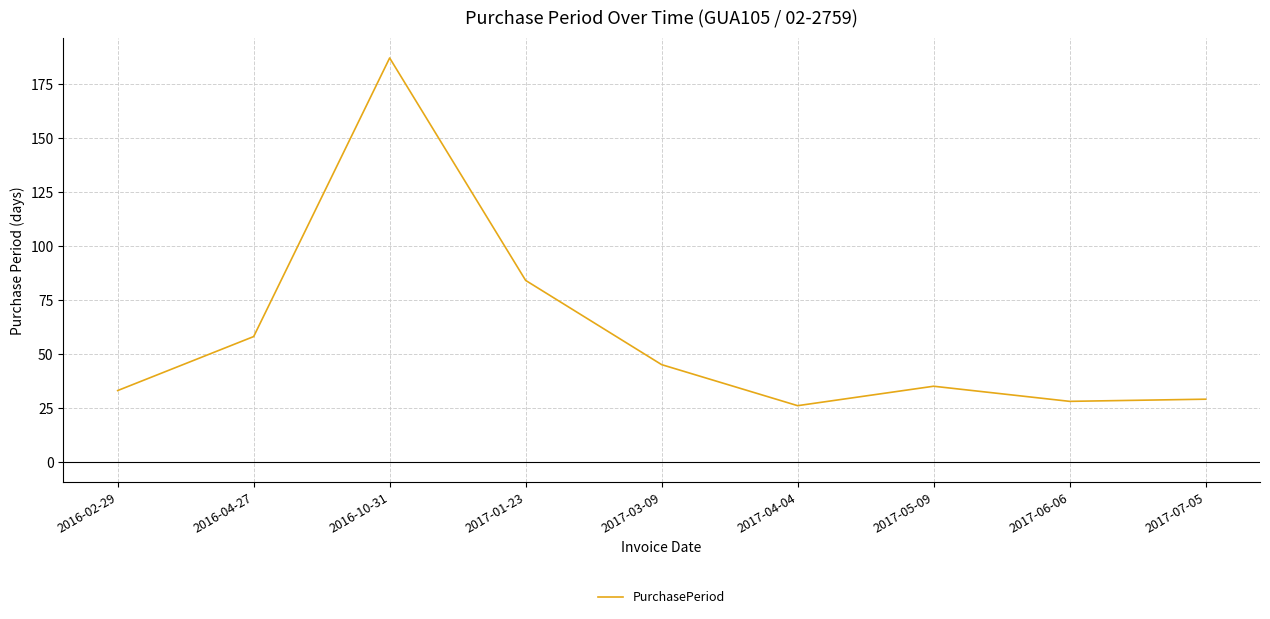

What position from the left is 2017-05-09?

7